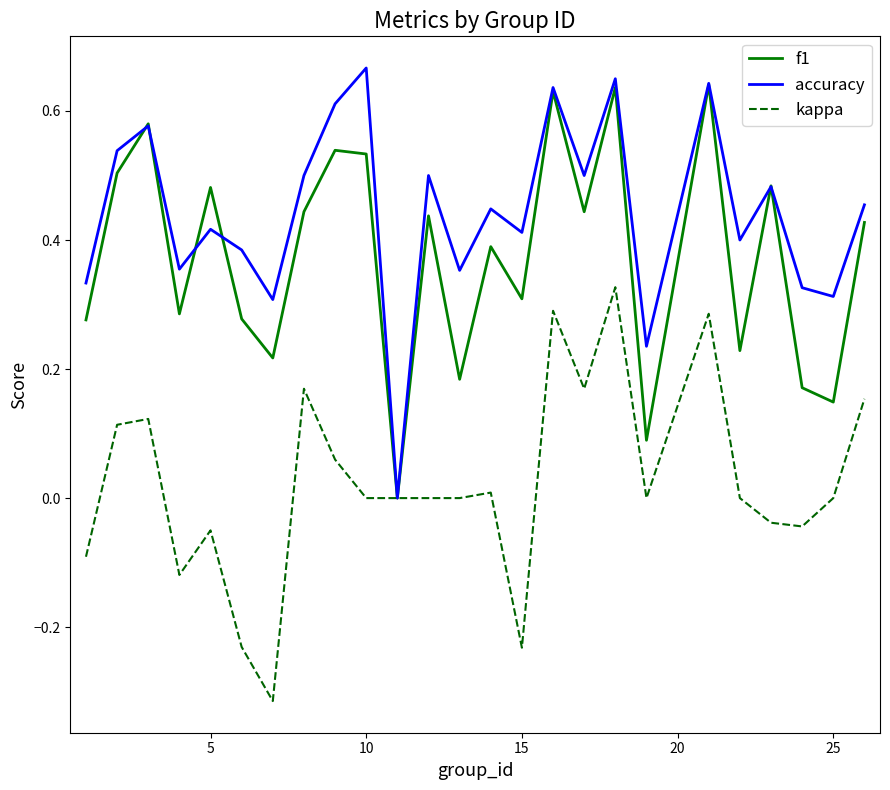

List the series in order of their peak value, lowest first.

kappa, f1, accuracy